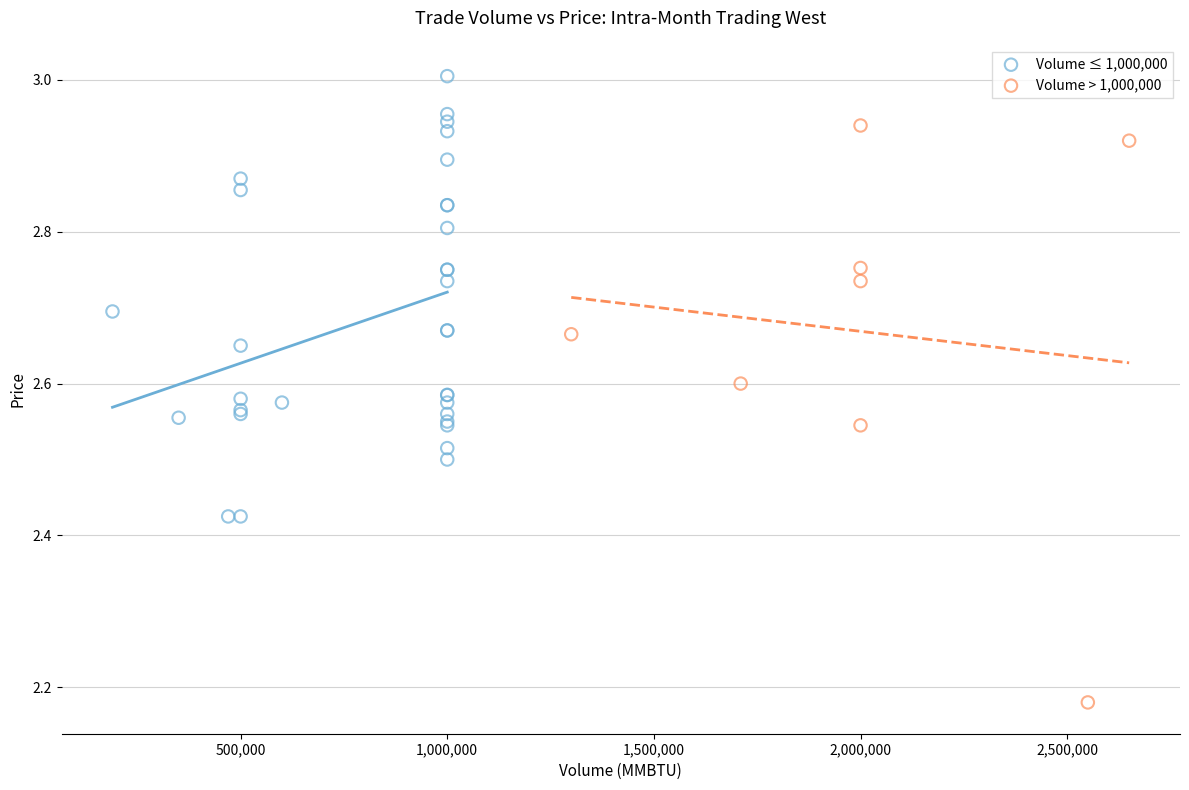

Which series has the widest spread of Y values?

Volume > 1,000,000